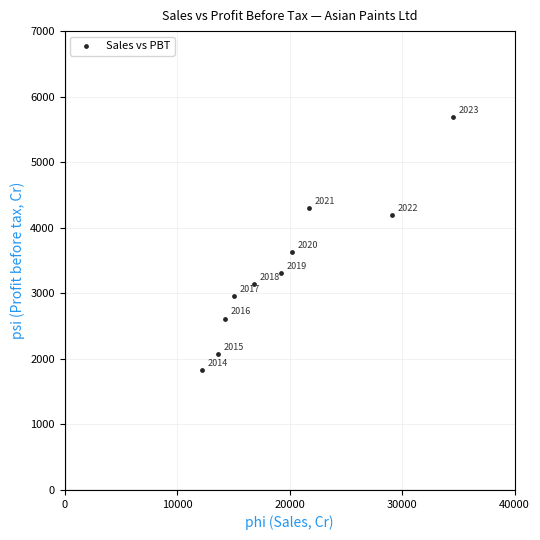

What Y value in the scatter plot is closest to 3761?

3629.0